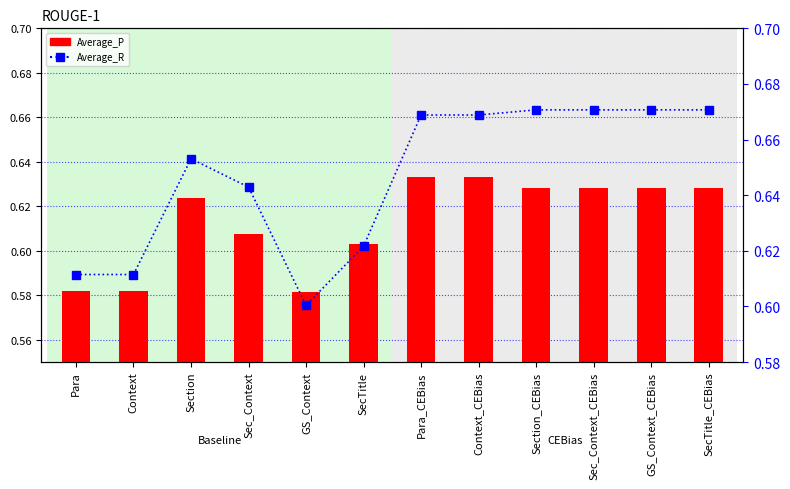

How many groups of bars are there?

12